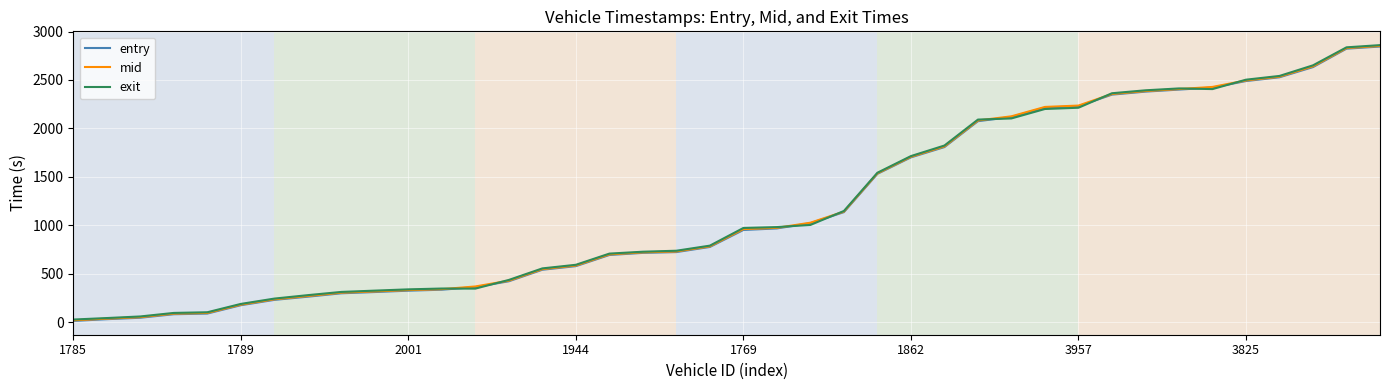

What is the highest value of the exit series?

2859.7